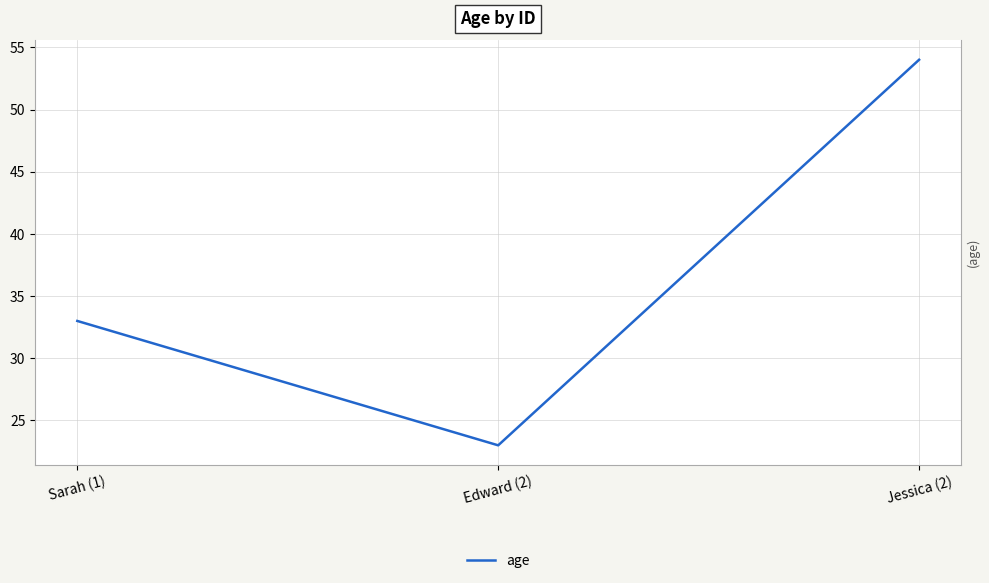

Reading left to right, list all the values displayed in this chart.

33	23	54